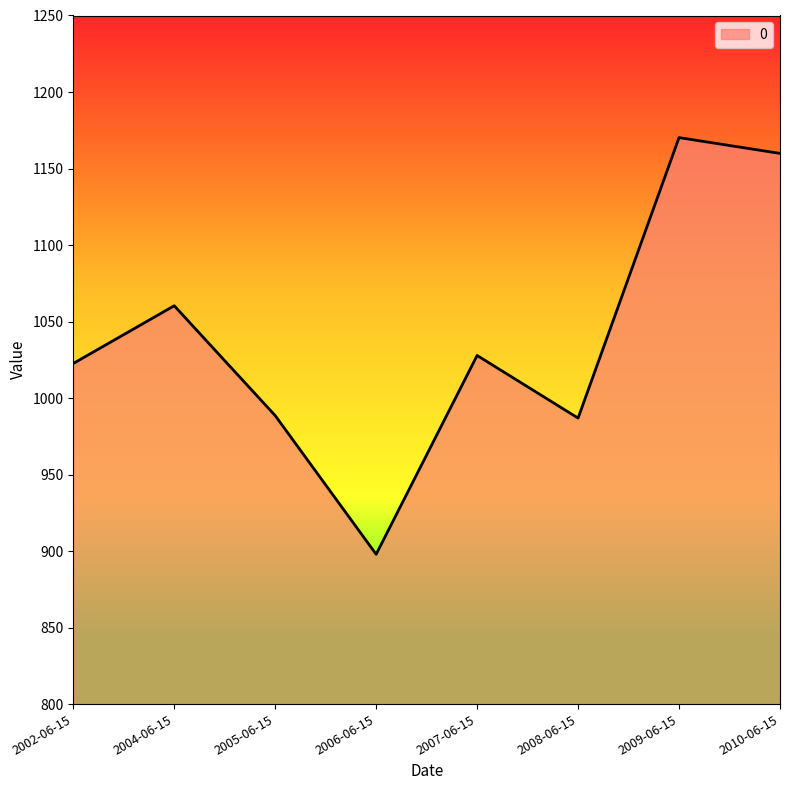

What position from the right is 2010-06-15?

1